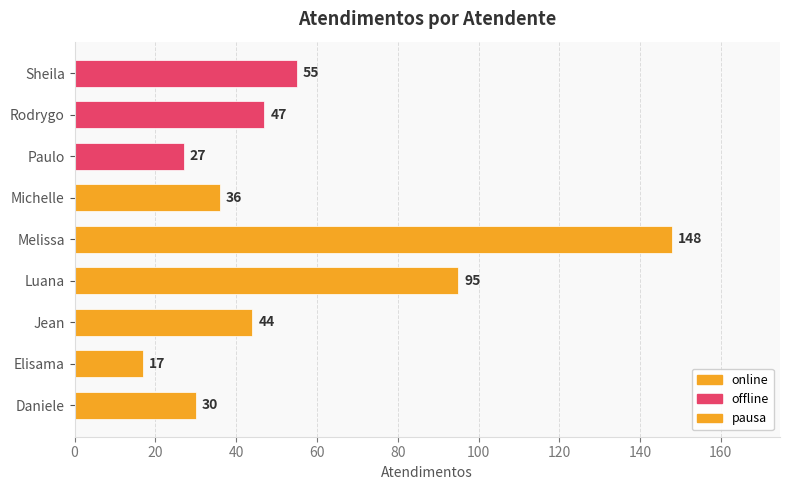

What is the change in value from Daniele to Sheila?

+25